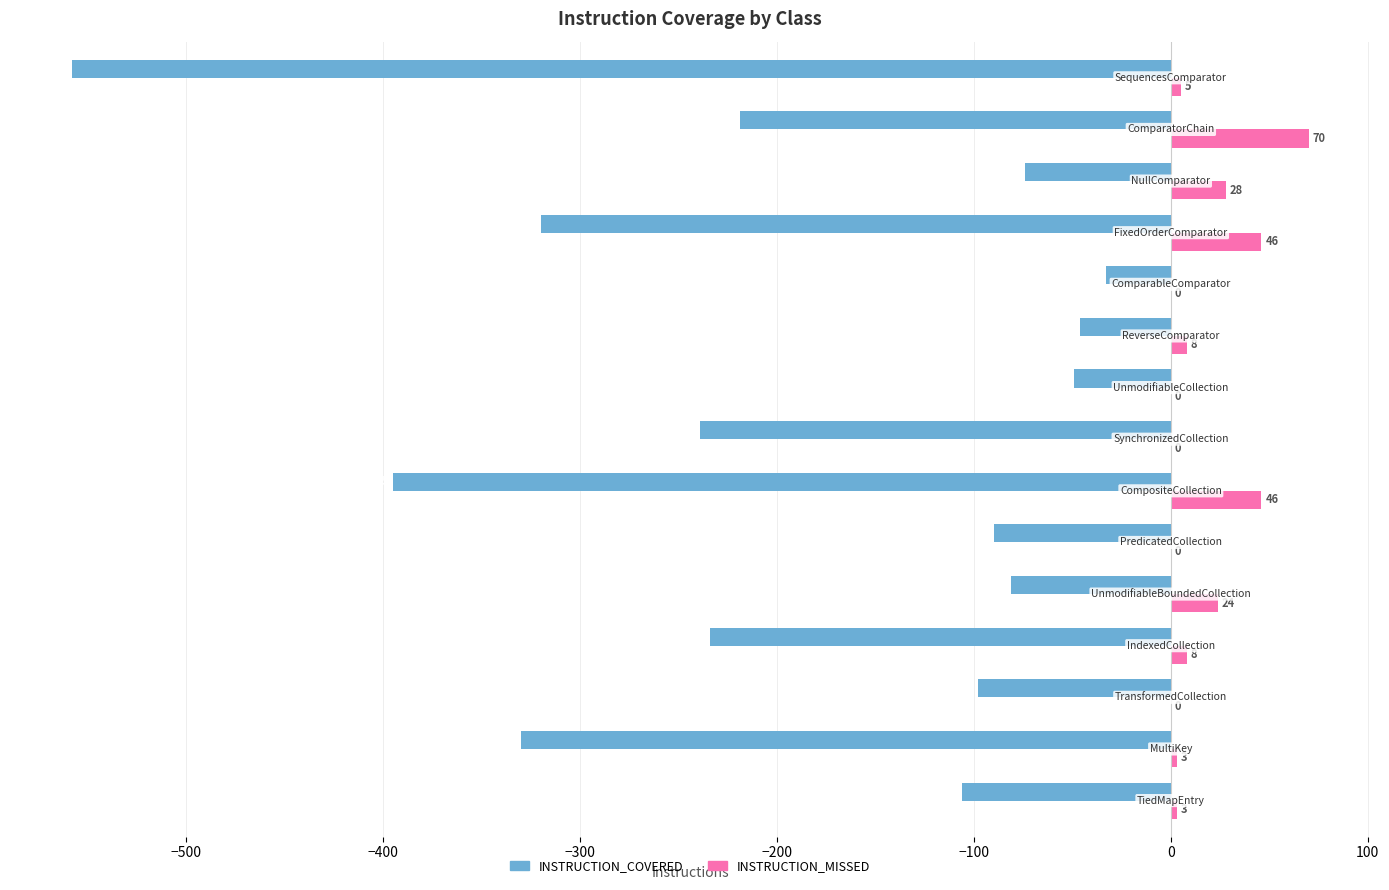

What is the greatest value displayed?

70